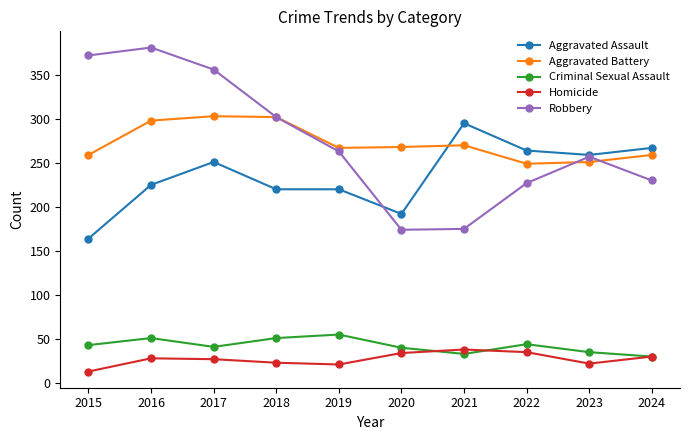

Read the Homicide value at 2015.

13